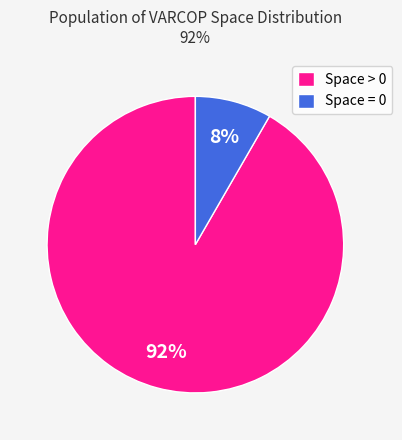

Between Space = 0 and Space > 0, which is larger?

Space > 0